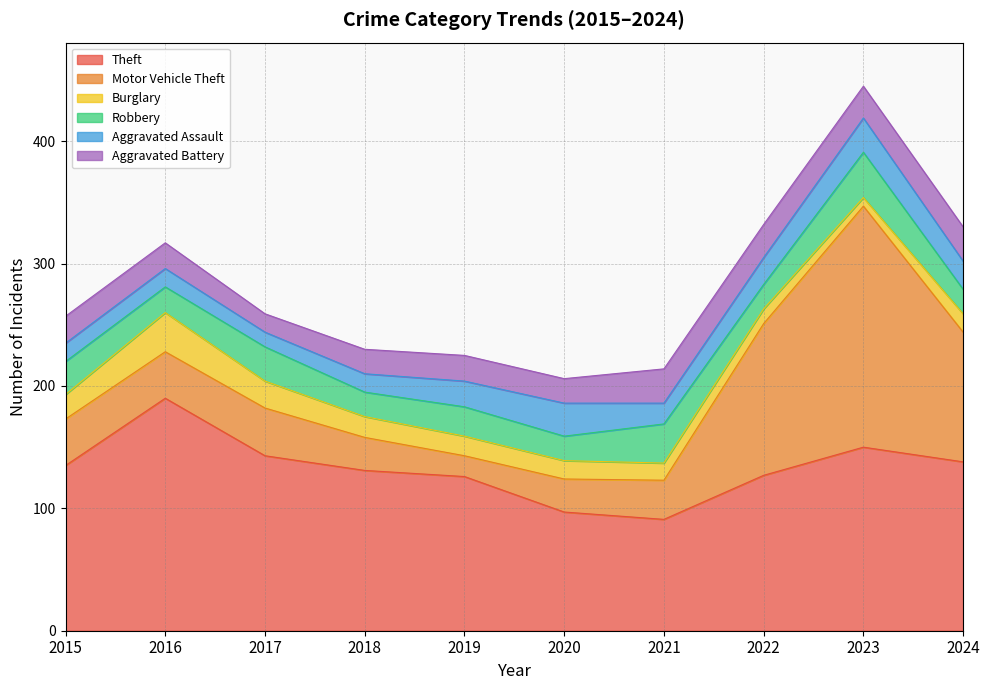

What is the sum of all Motor Vehicle Theft values?

645